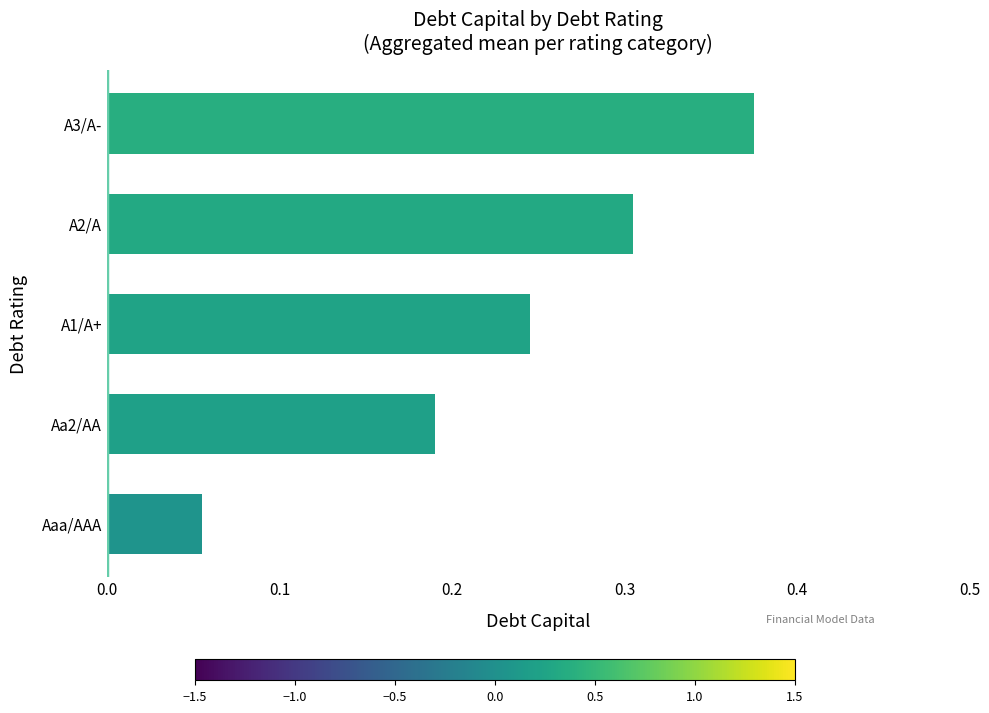

Does the chart contain any negative values?

No